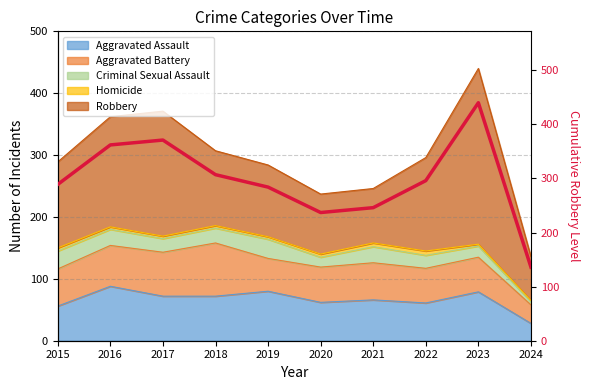

Rank the categories by value from lowest to highest.

2024, 2020, 2021, 2019, 2015, 2022, 2018, 2016, 2017, 2023